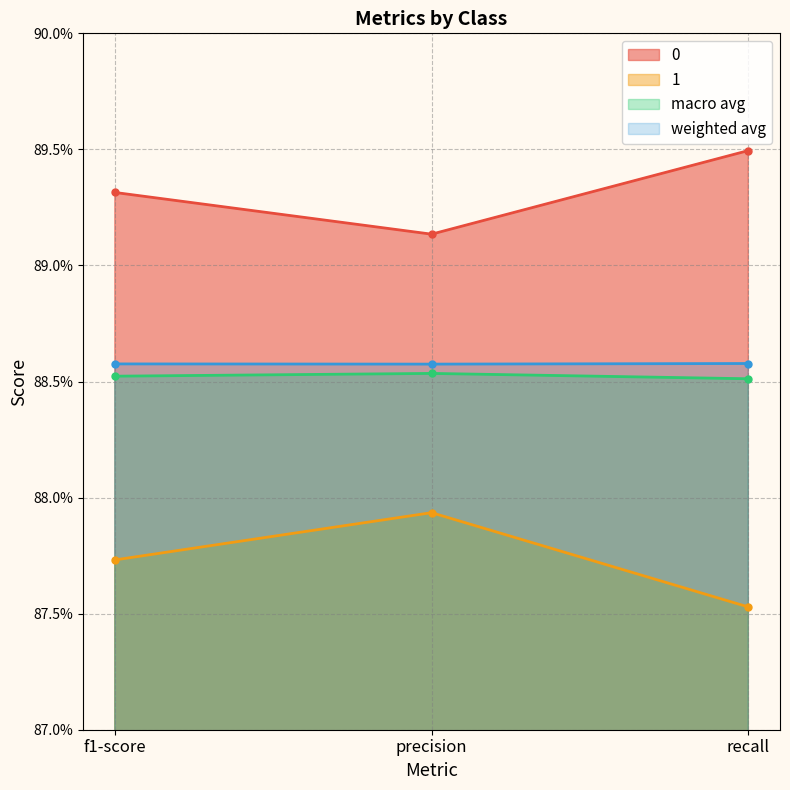

Is it true that weighted avg equals 1.5 at precision?

False